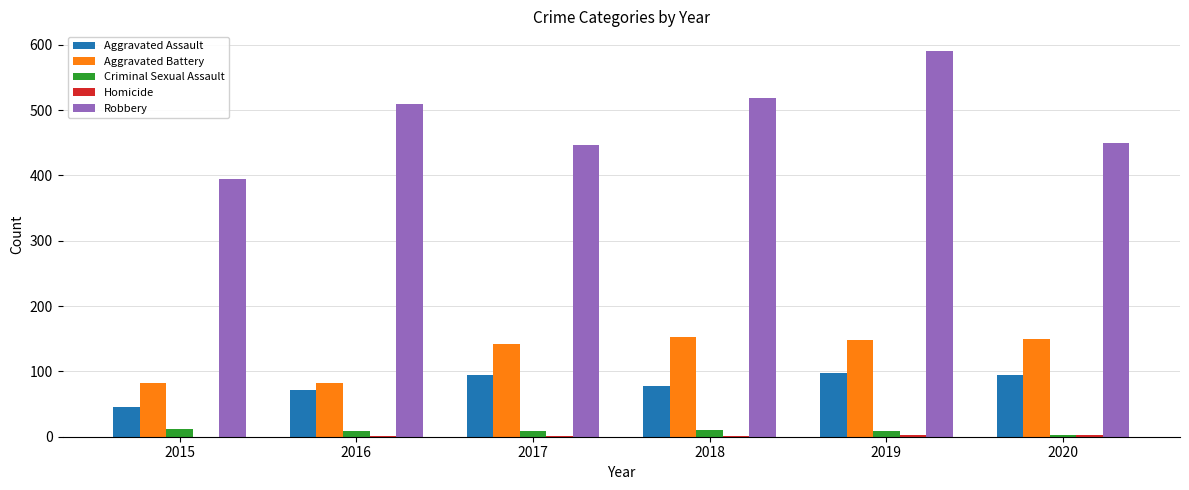

True or false: Aggravated Battery has a value of 223 at 2020.

False